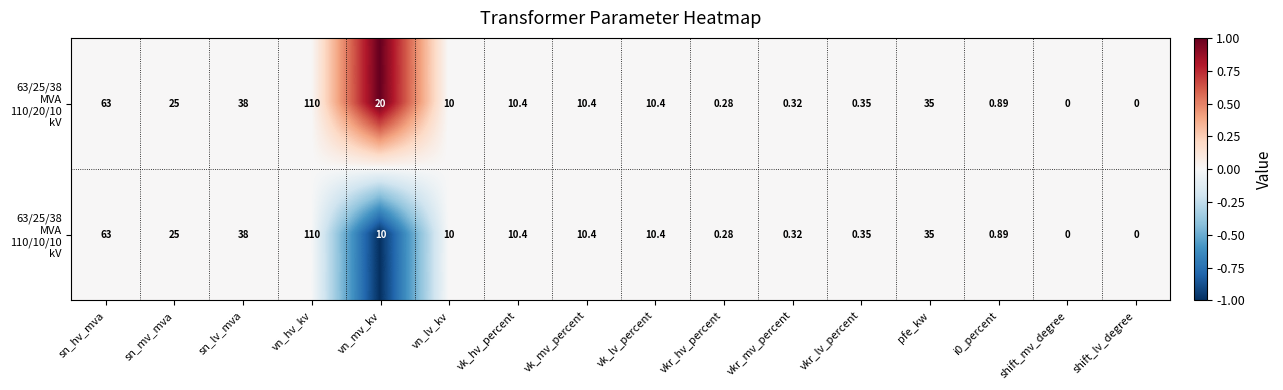

Which label corresponds to the largest value in the chart?

vn_hv_kv